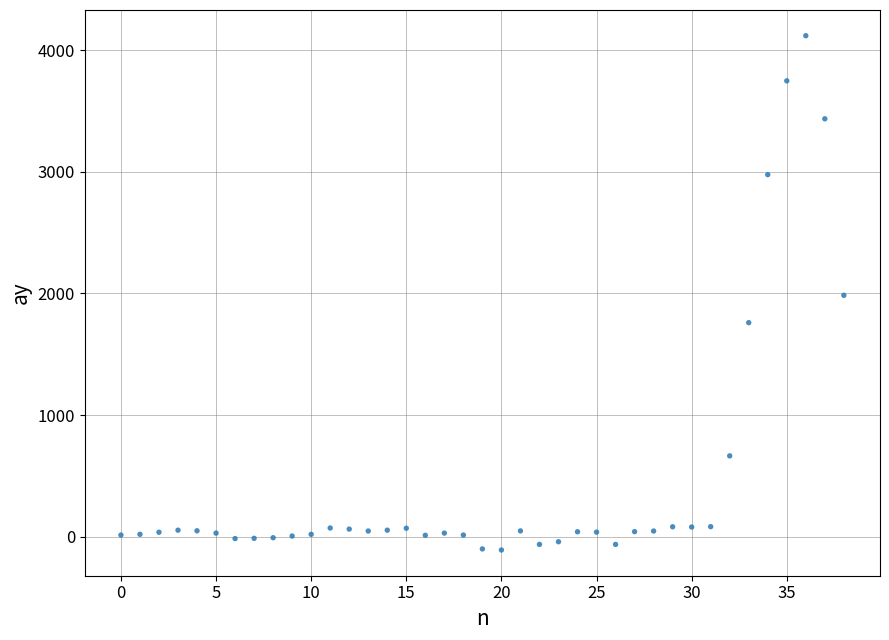

What is the range of Y values (max minus min)?

4228